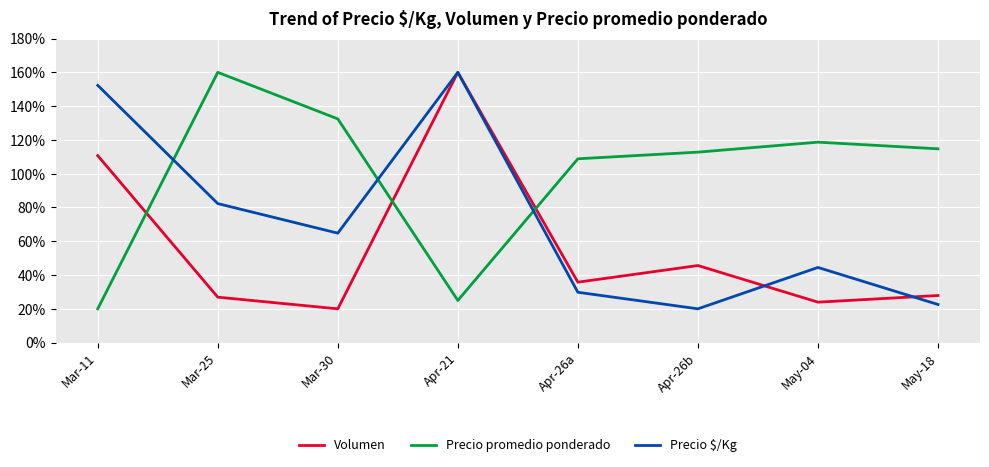

Where does the Volumen series first go above 35?

Mar-11